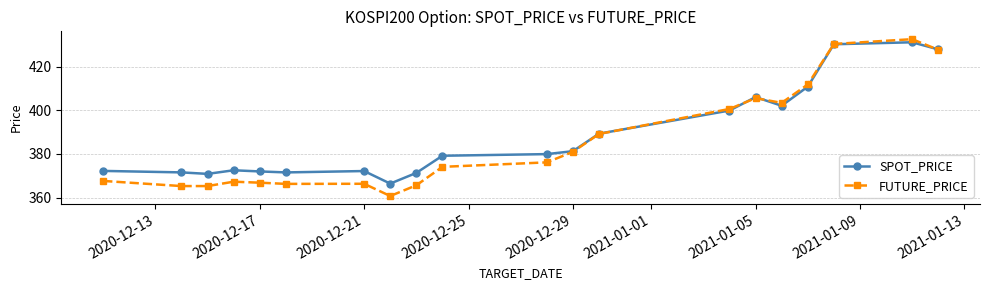

What is the greatest value displayed?

432.6